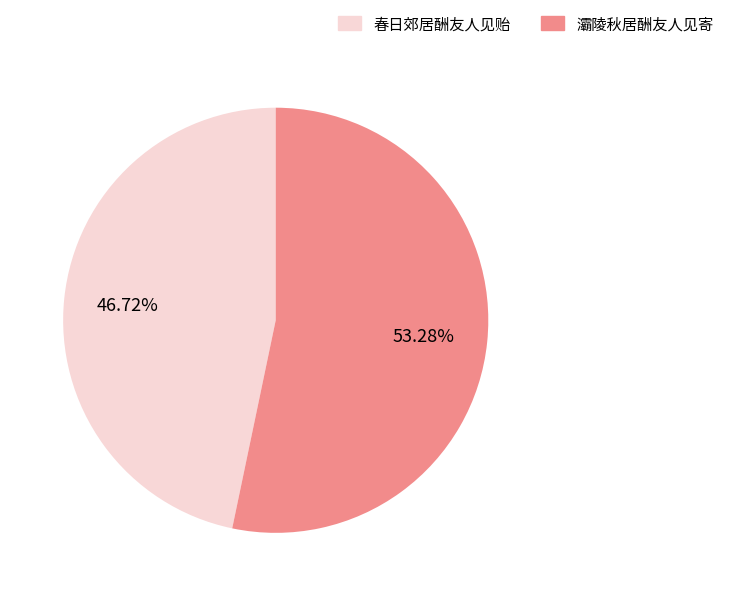

Is 灞陵秋居酬友人见寄 the majority of the pie?

Yes